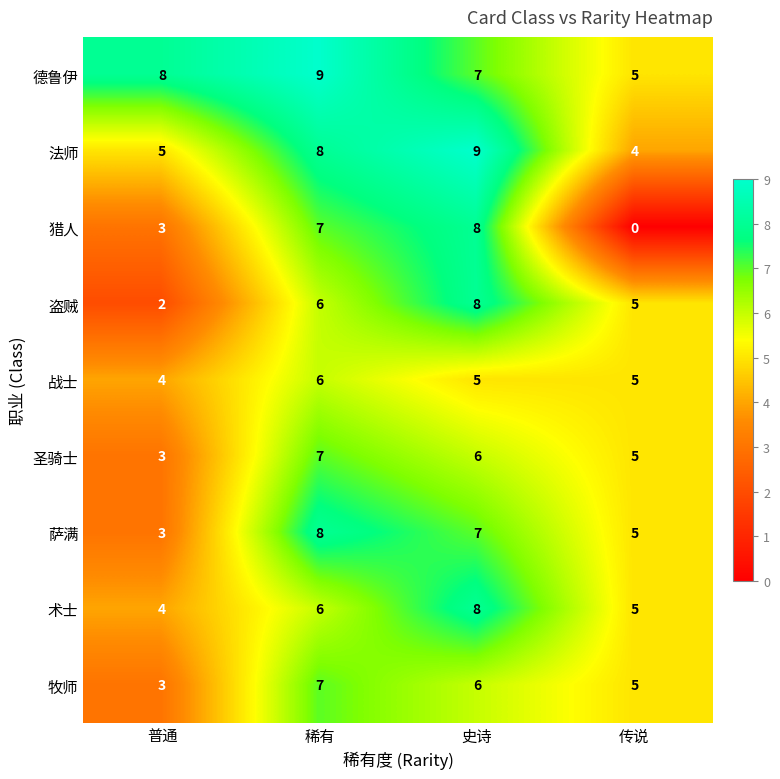

At which category does the chart reach its minimum across all series?

传说